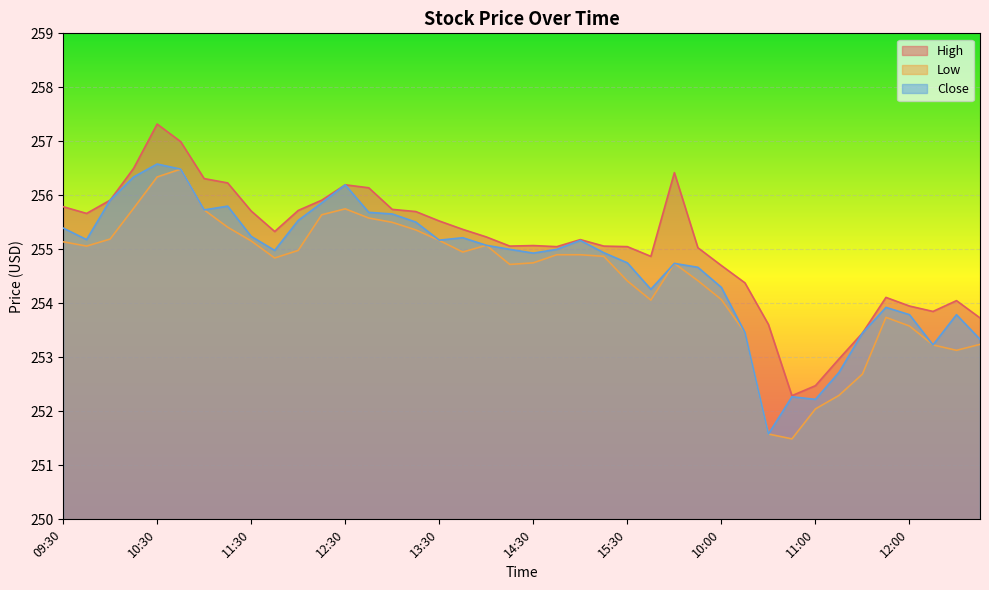

Where is the first local maximum for Low?

10:45